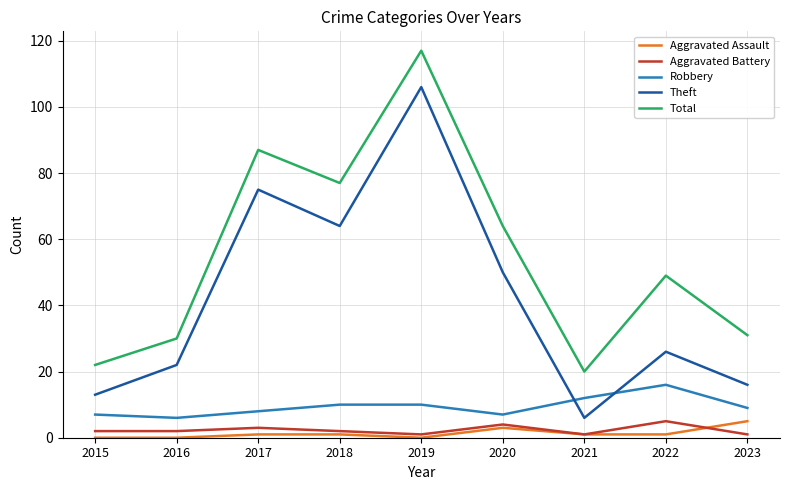

List the labels in order of Theft value, smallest first.

2021, 2015, 2023, 2016, 2022, 2020, 2018, 2017, 2019